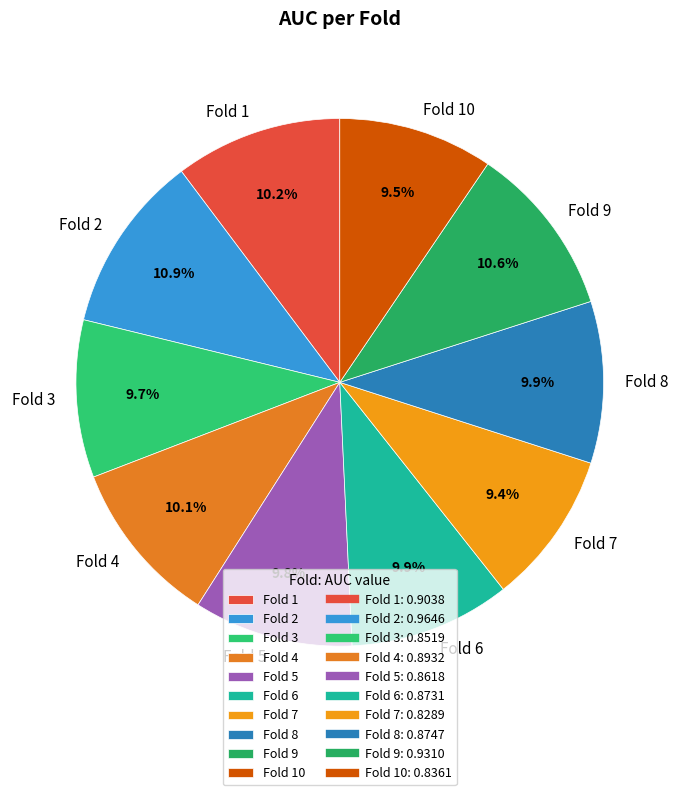

To the nearest percent, what is the average slice percentage?

10%